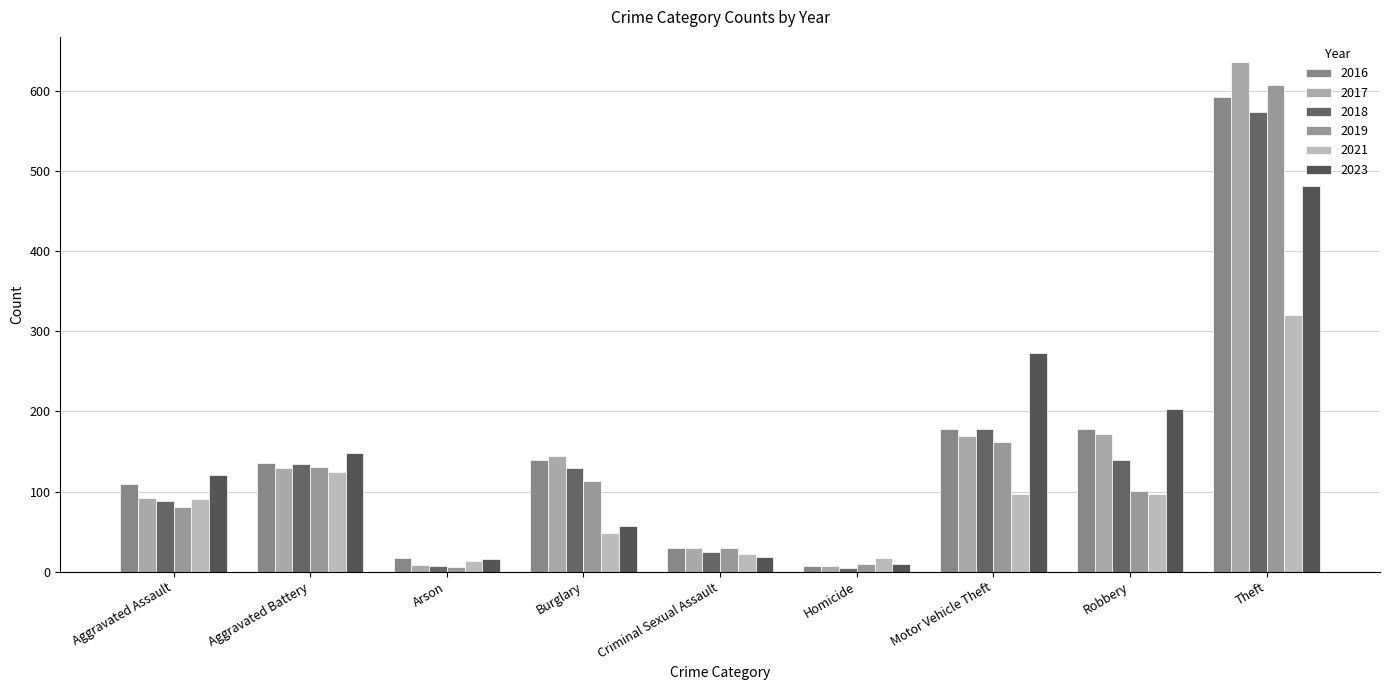

What is the value of the 2018 bar at the 6th from the left?

4